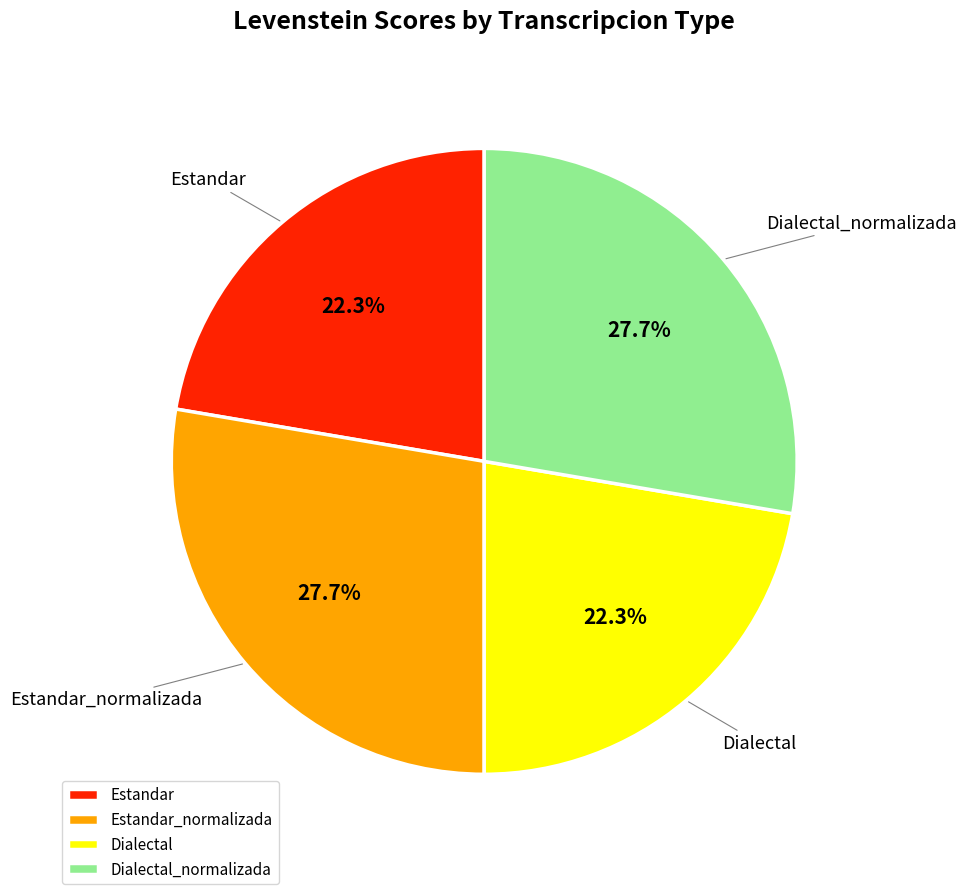

What percentage is the Estandar_normalizada slice, to the nearest percent?

28%